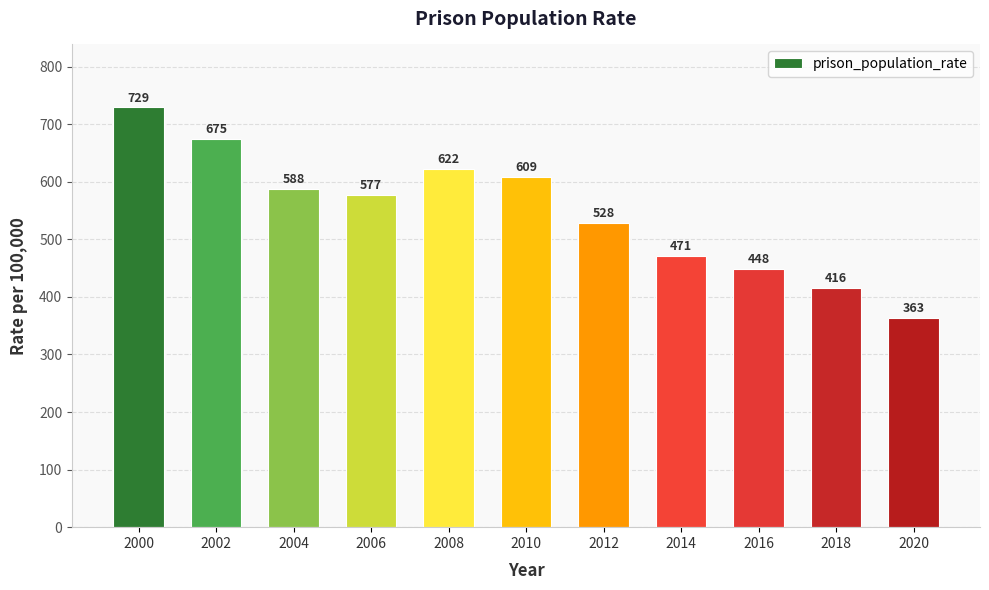

How many distinct data groups are displayed?

1